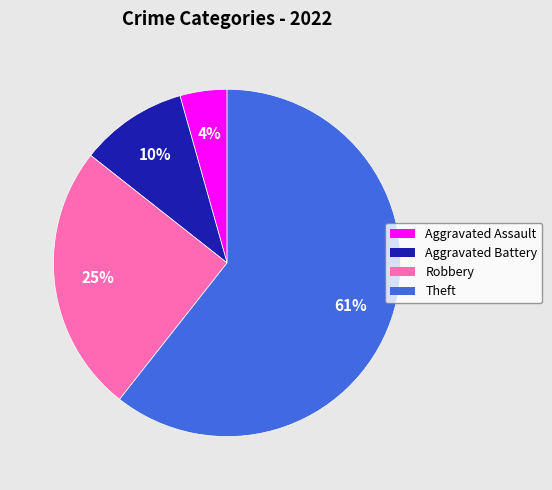

Is it true that Aggravated Battery is 1% of the pie?

False